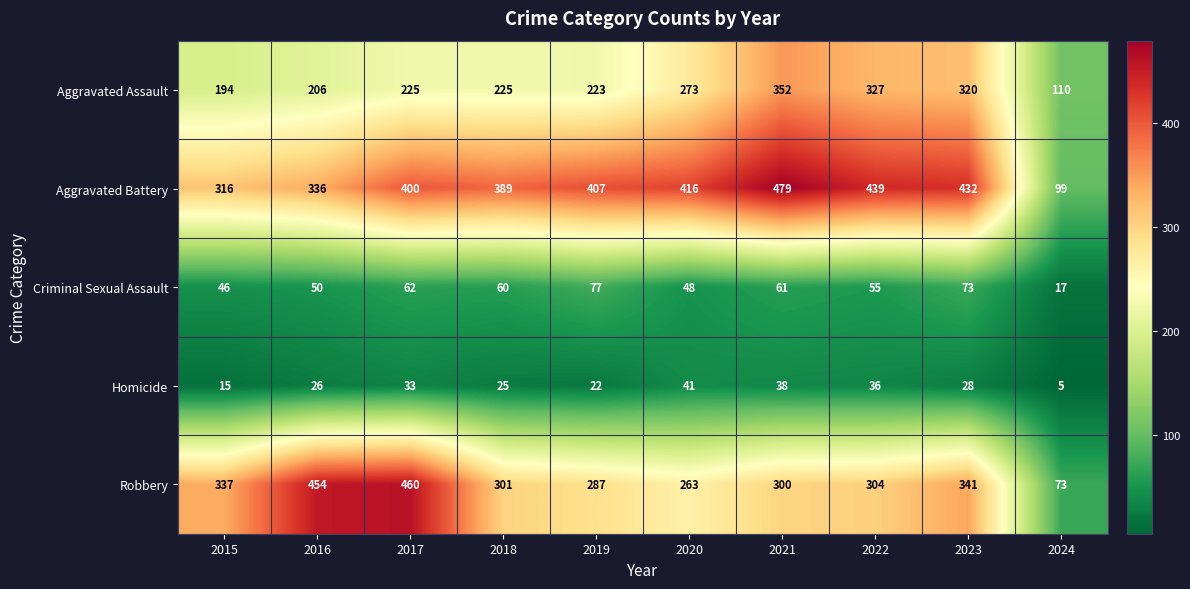

Rank the series by their maximum value, from lowest to highest.

Homicide, Criminal Sexual Assault, Aggravated Assault, Robbery, Aggravated Battery